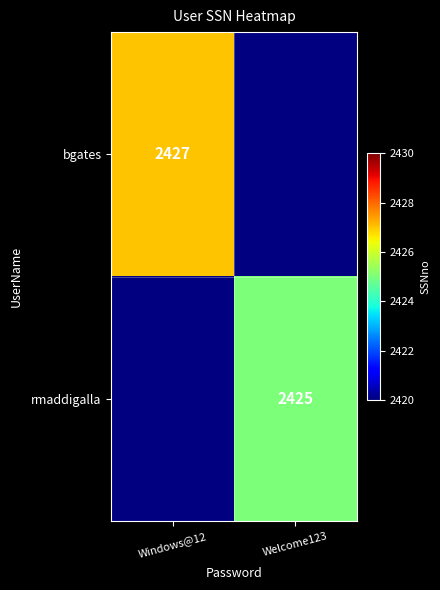

The rmaddigalla series shows 3948 at Welcome123. True or false?

False